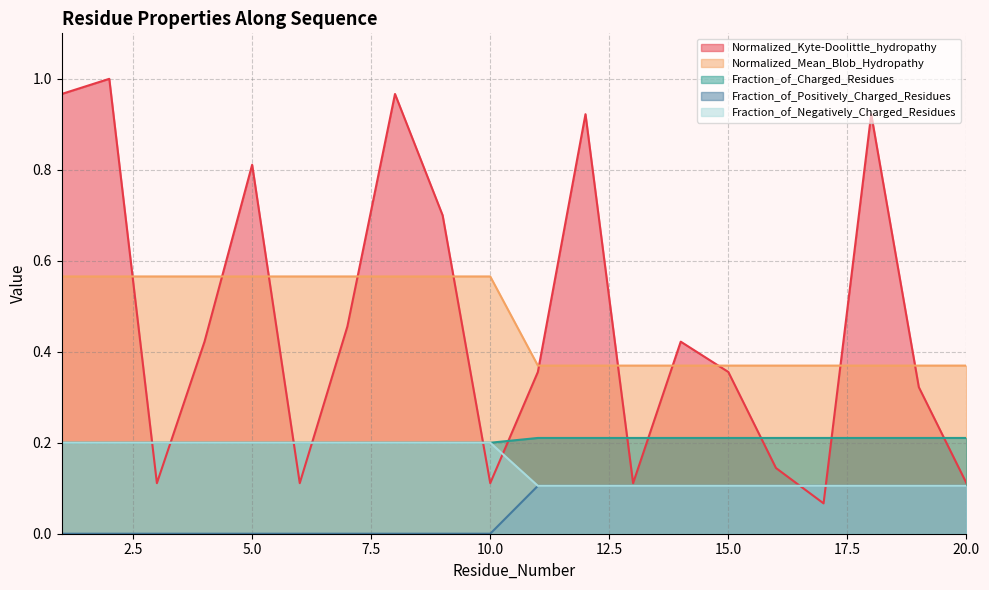

What are all the series names shown in the legend?

Normalized_Kyte-Doolittle_hydropathy, Normalized_Mean_Blob_Hydropathy, Fraction_of_Charged_Residues, Fraction_of_Positively_Charged_Residues, Fraction_of_Negatively_Charged_Residues